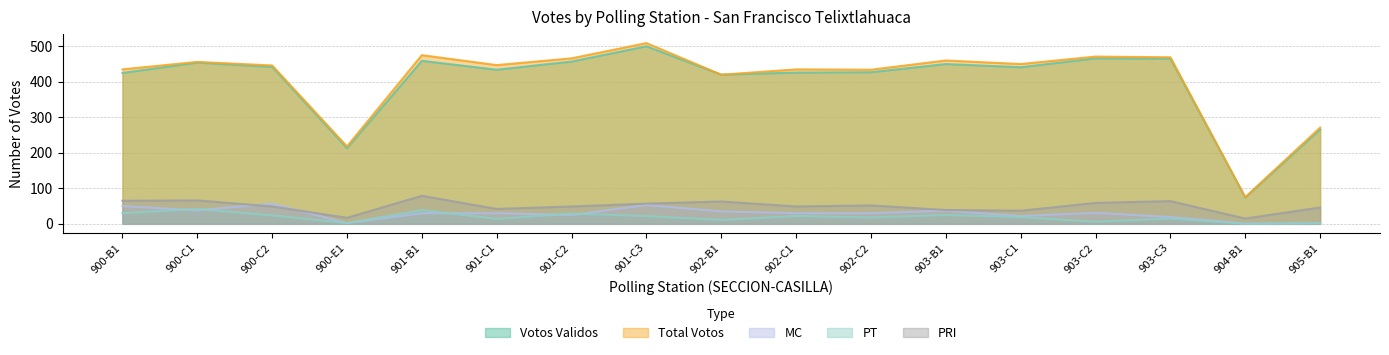

True or false: PRI and PT intersect in this chart.

False